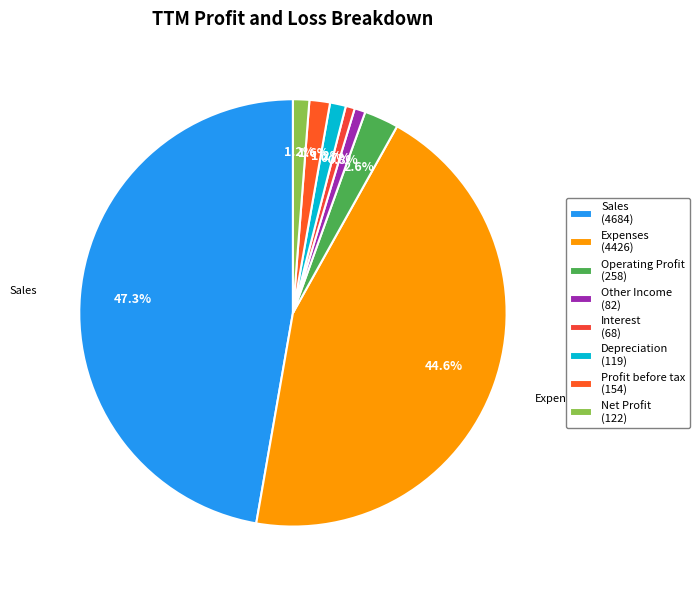

Is the sum of Net Profit and Other Income greater than half?

No